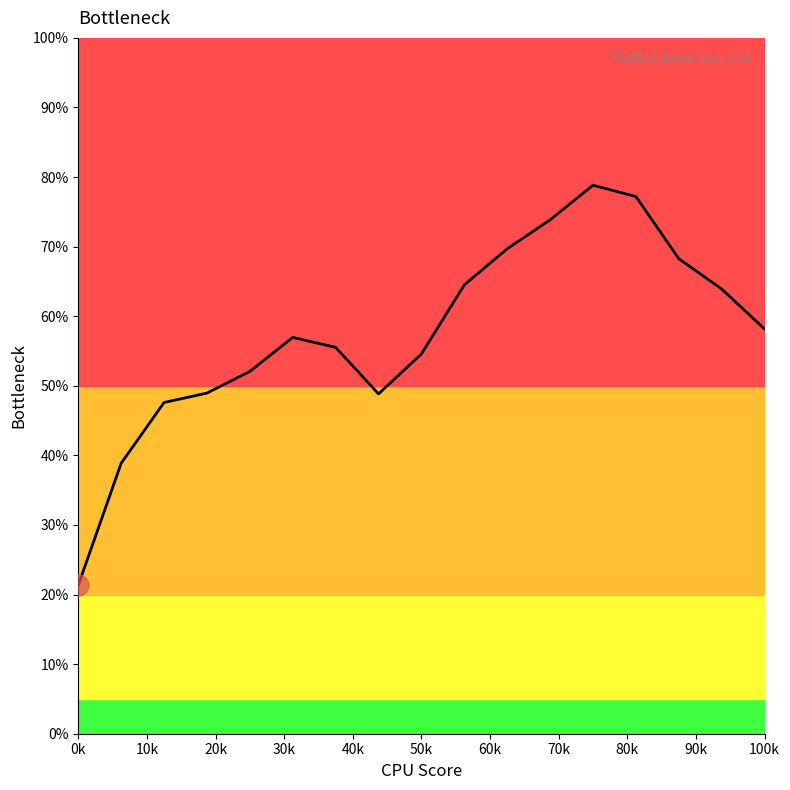

What is the smallest value displayed?

21.3